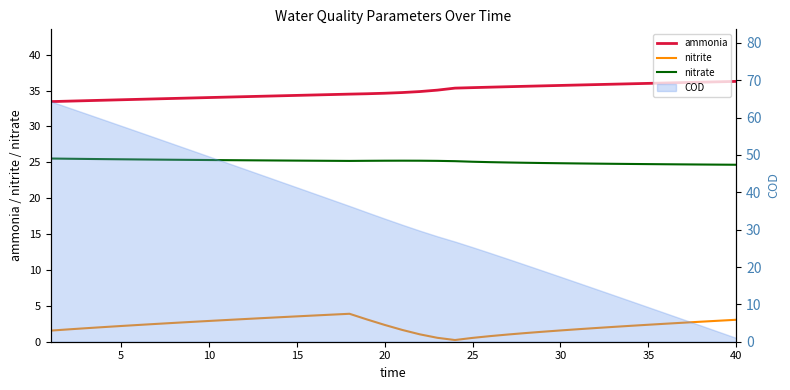

What is the maximum value for ammonia?

36.3